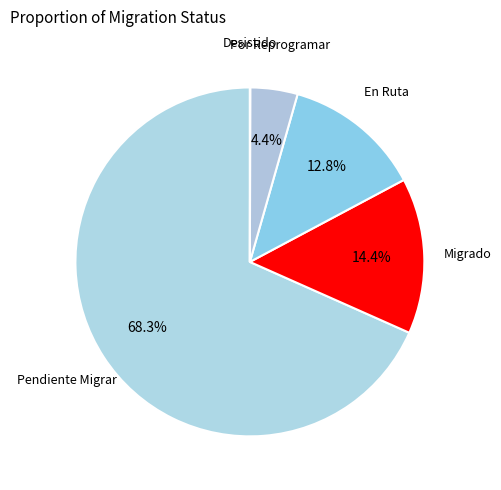

The Migrado slice represents 5% of the pie. True or false?

False